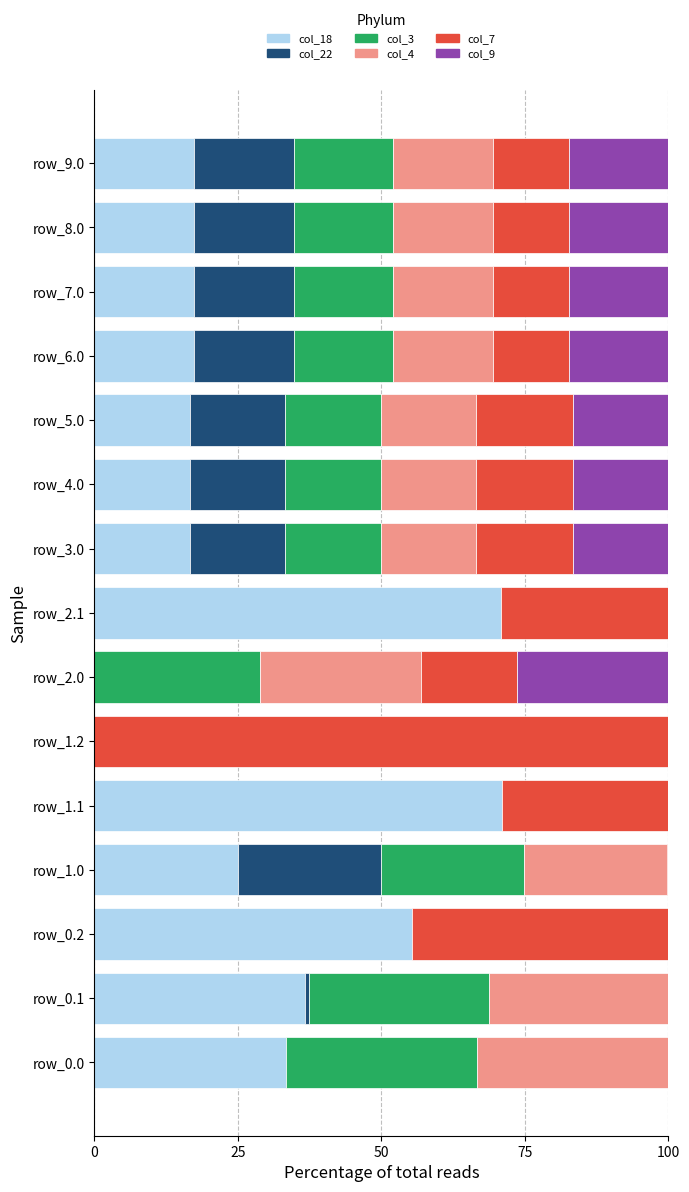

What is the total value across all series at row_7.0?

100.0